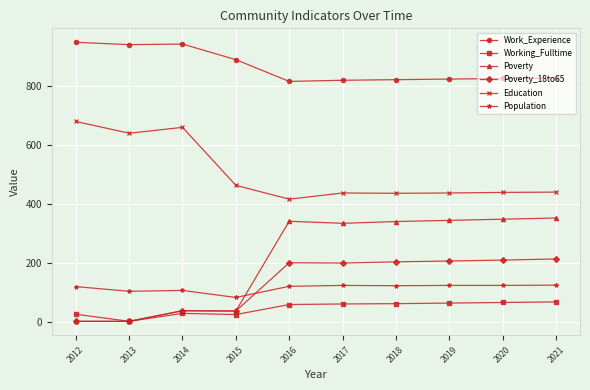

What is the difference between the highest and lowest values at 2014?

915